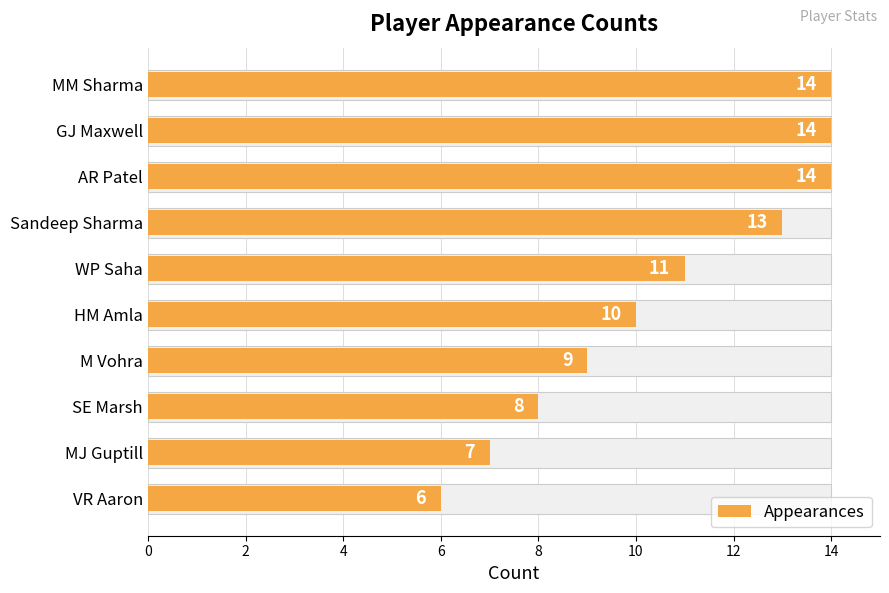

Count the number of data series in this chart.

1